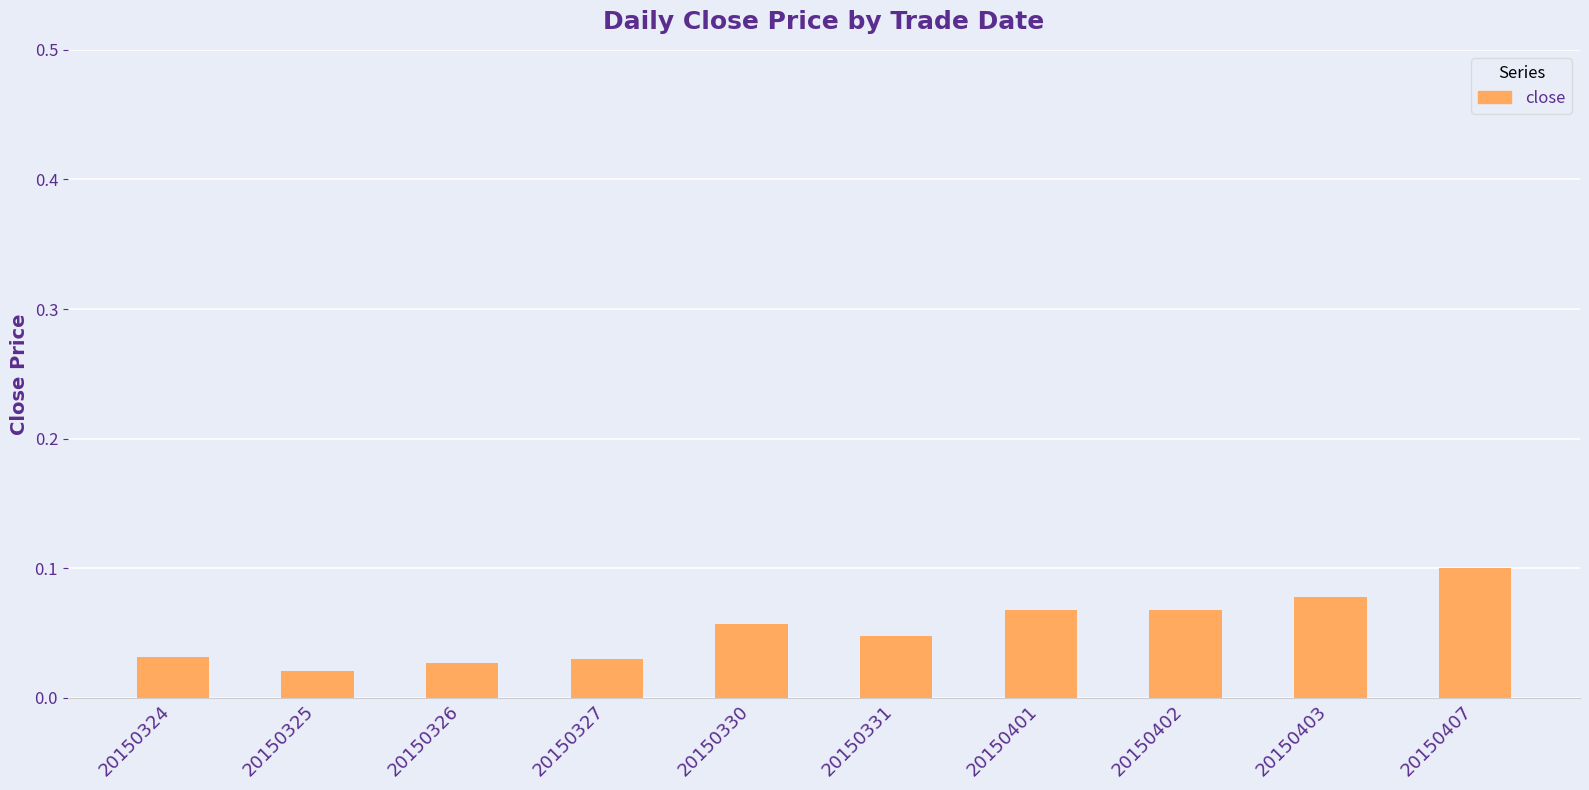

The chart shows a value of 0.1 at 20150403. True or false?

True